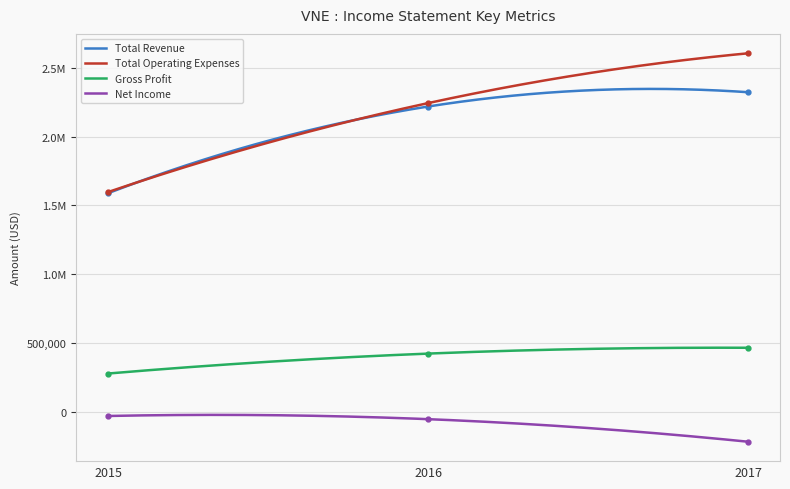

The Gross Profit series shows 831444 at 2017. True or false?

False